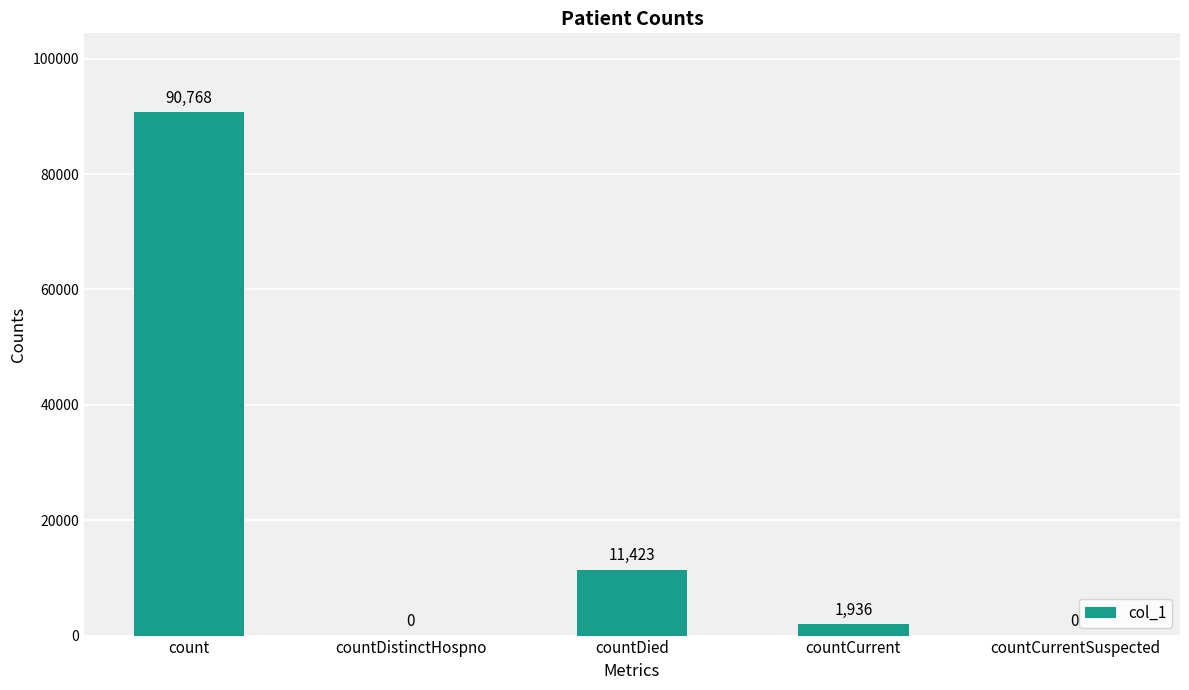

Reading left to right, list all the values displayed in this chart.

count=90768	countDistinctHospno=0	countDied=11423	countCurrent=1936	countCurrentSuspected=0